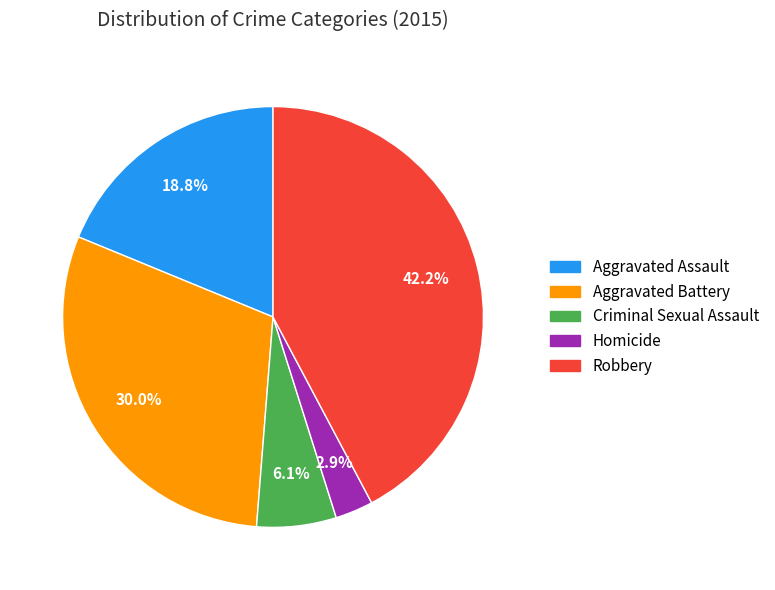

To the nearest percent, what percentage of the pie is Criminal Sexual Assault?

6%